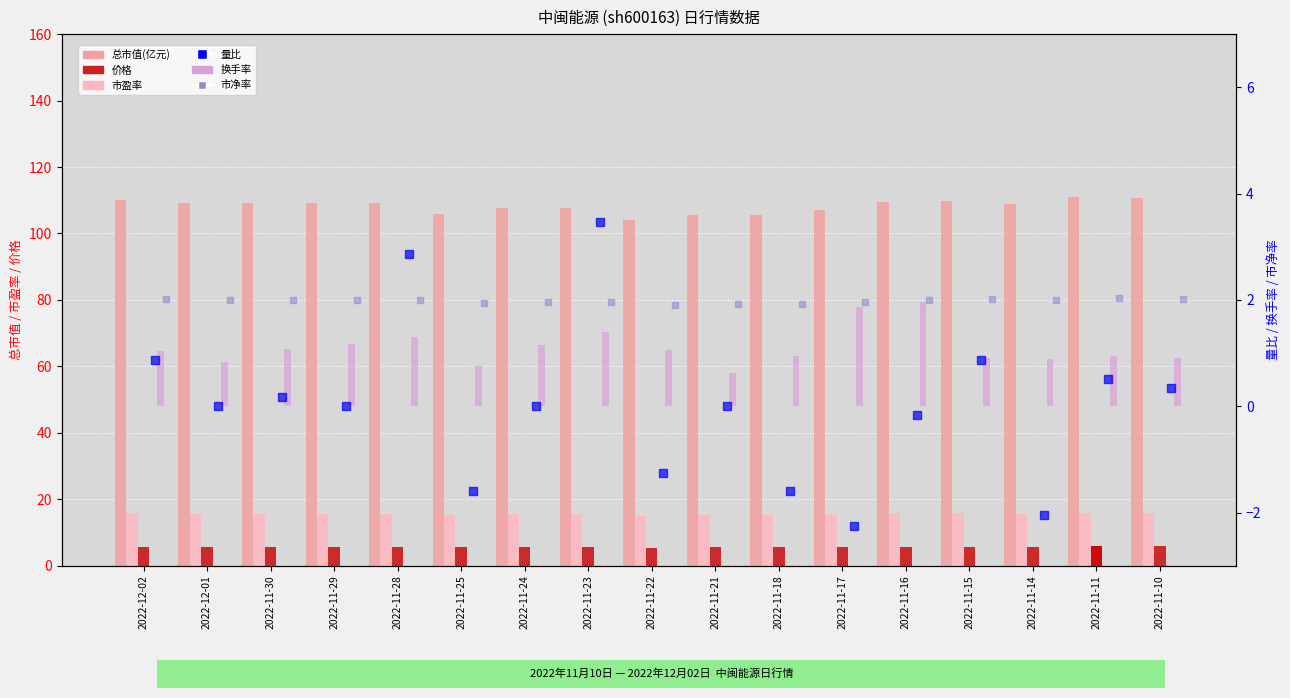

Which series has the largest Y range (max minus min)?

总市值(亿元)